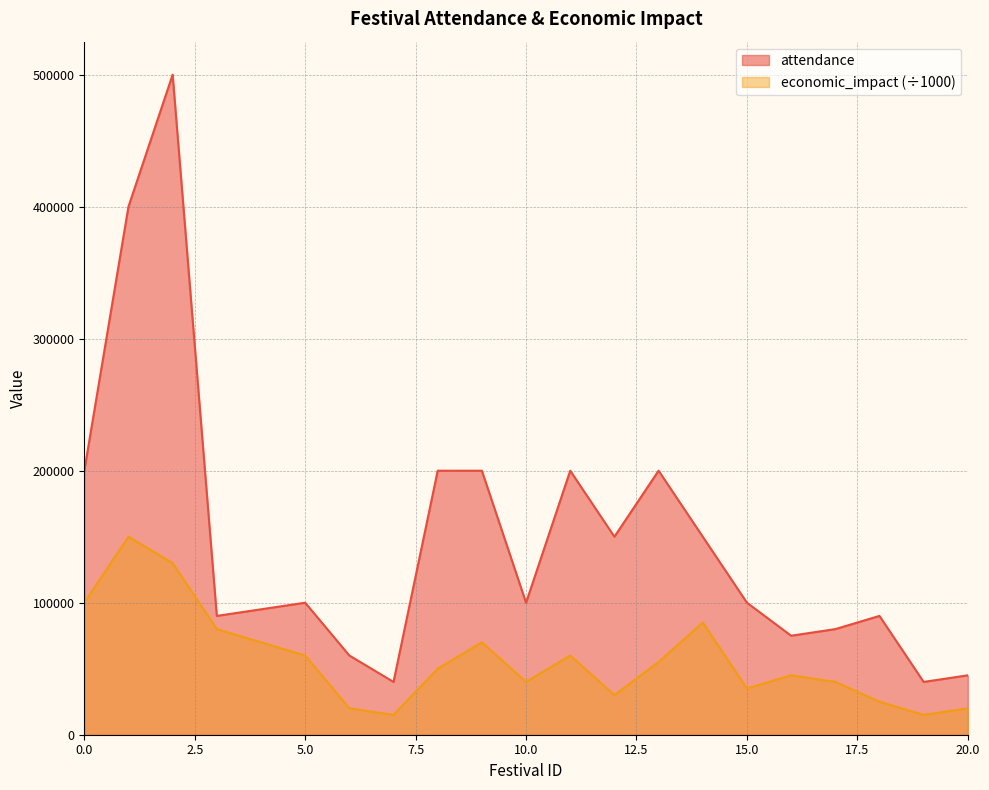

True or false: economic_impact has a value of 246942 at 1.

False